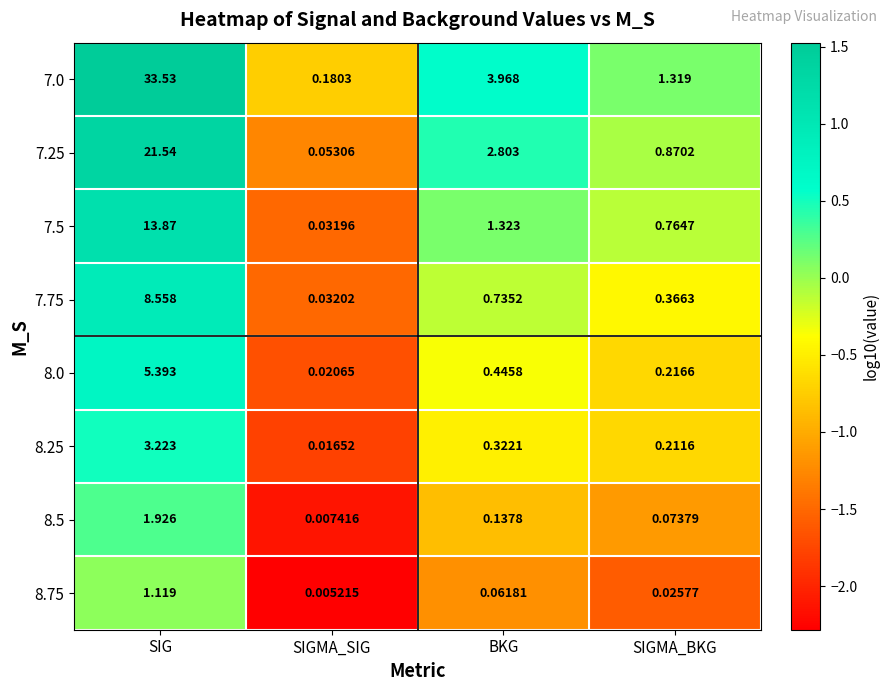

Rank the series by their maximum value, from highest to lowest.

7.0, 7.25, 7.5, 7.75, 8.0, 8.25, 8.5, 8.75